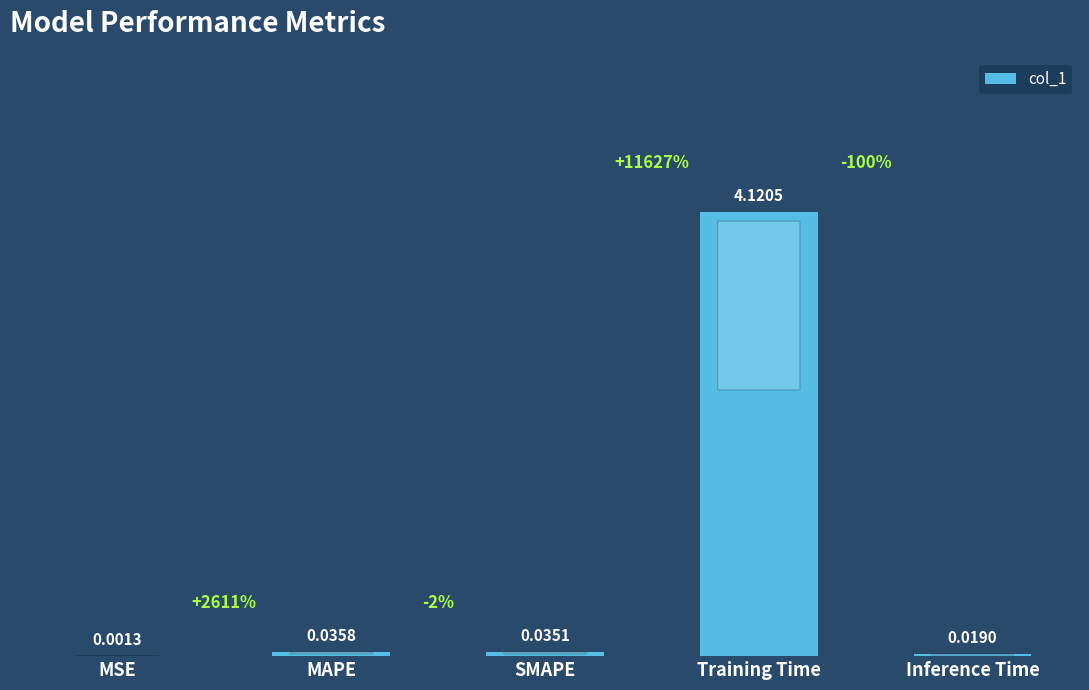

Which label corresponds to the largest value in the chart?

Training Time